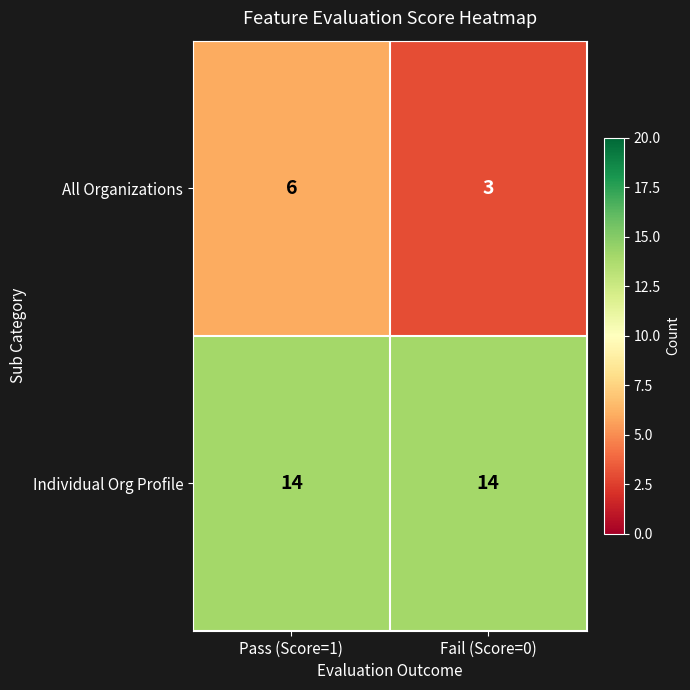

Which series has the widest spread of values?

All Organizations